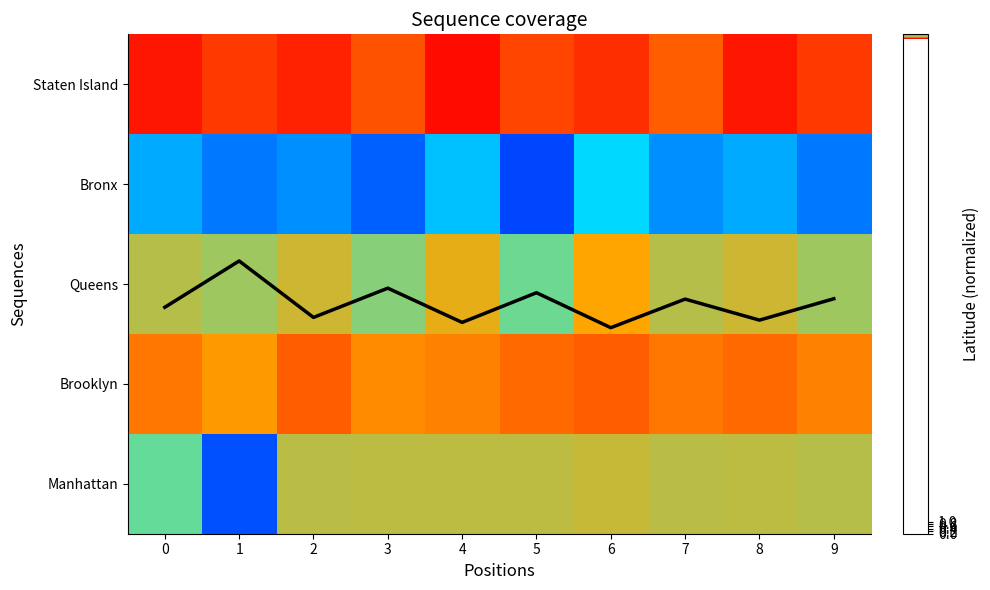

The Coverage line series shows 0.7 at 0. True or false?

False